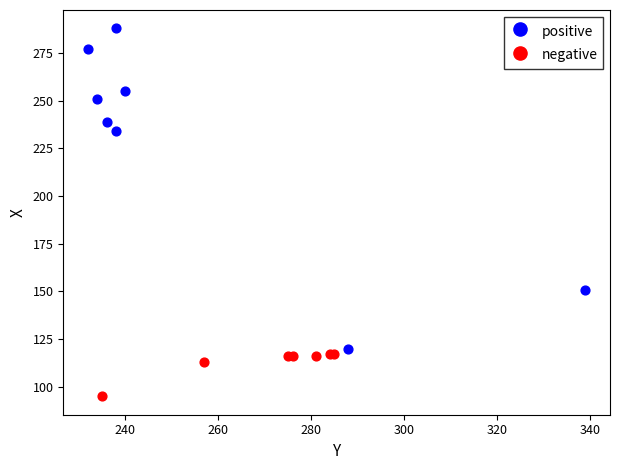

Which series contains the lowest Y value?

negative